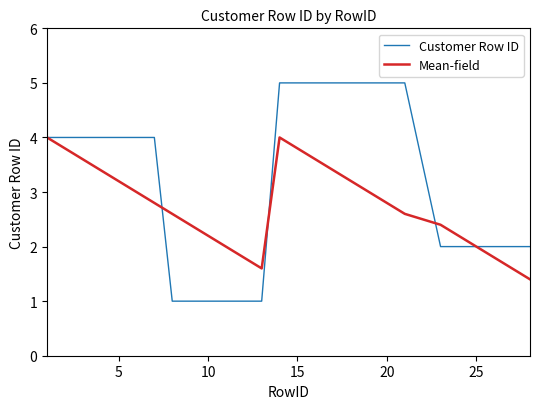

Is this an area chart (filled region under the line)?

No